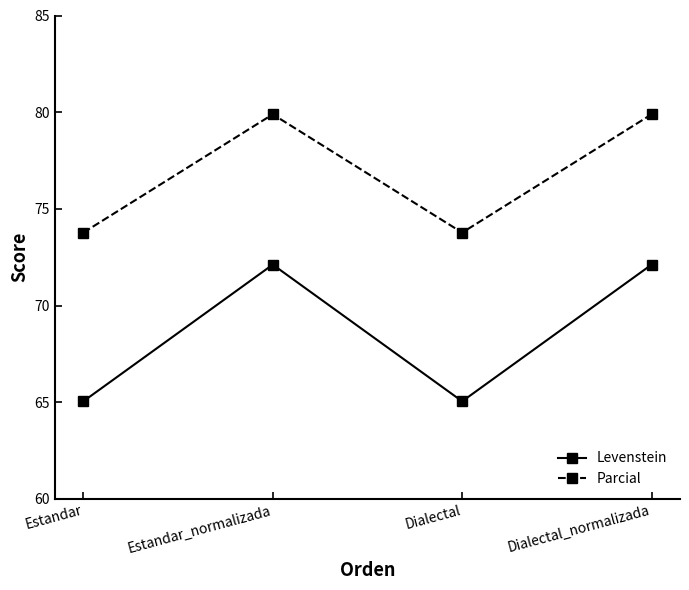

Reading left to right, what are all the values shown in this chart?

Levenstein: Estandar=65.0	Estandar_normalizada=72.1	Dialectal=65.0	Dialectal_normalizada=72.1
Parcial: Estandar=73.8	Estandar_normalizada=79.9	Dialectal=73.8	Dialectal_normalizada=79.9